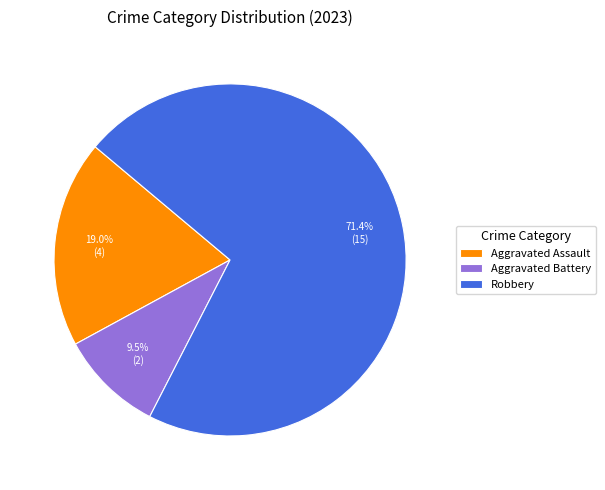

How many slices are in this pie chart?

3